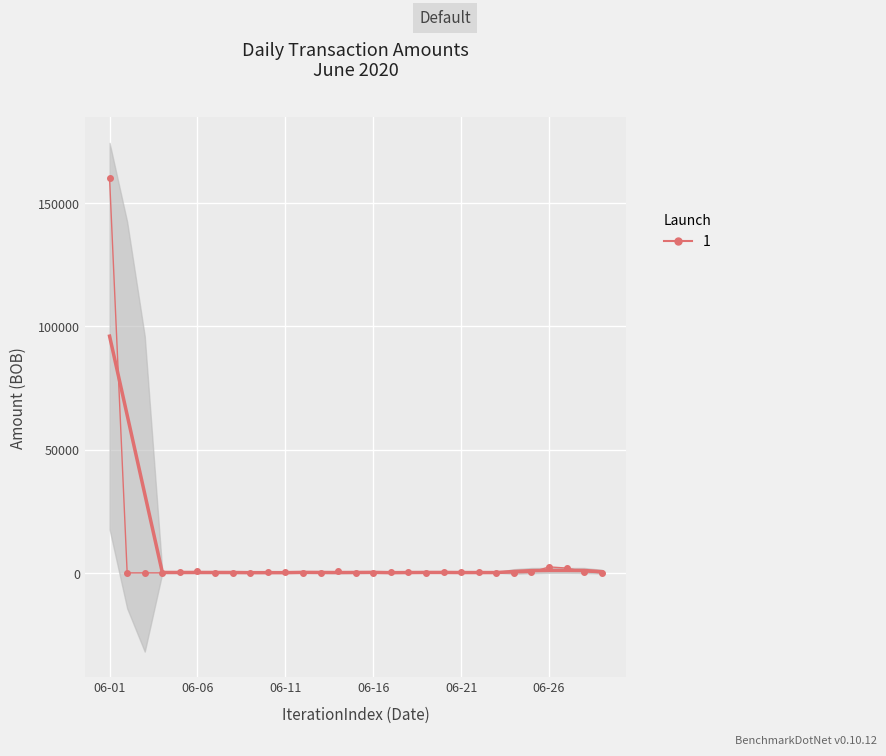

What is the approximate value at 2020-06-17?

280